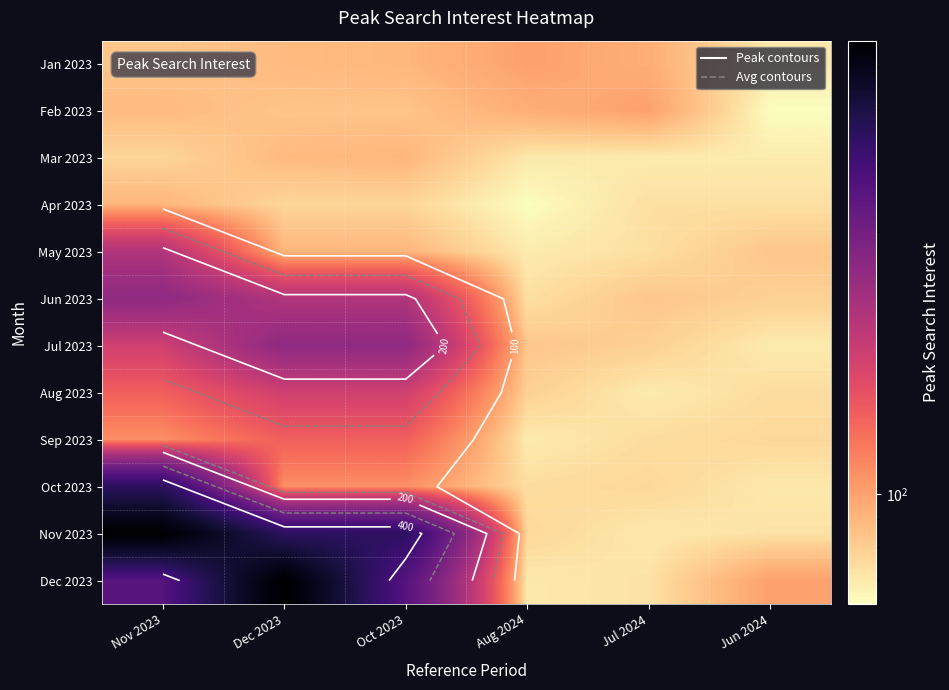

Read the Jan 2023 value at Aug 2024, to the nearest 5.

100